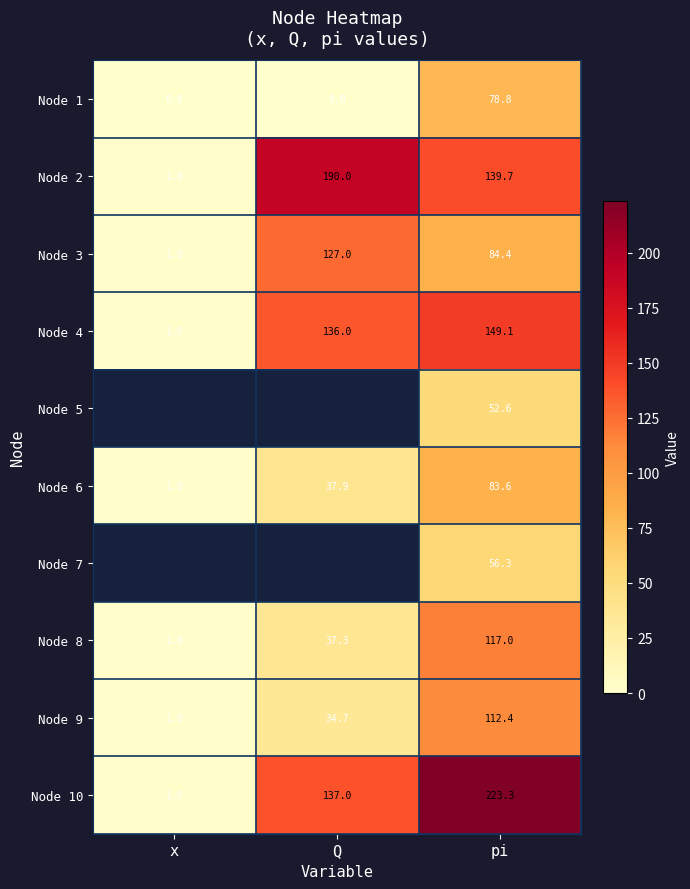

Is it true that Node 1 equals 39.7 at x?

False